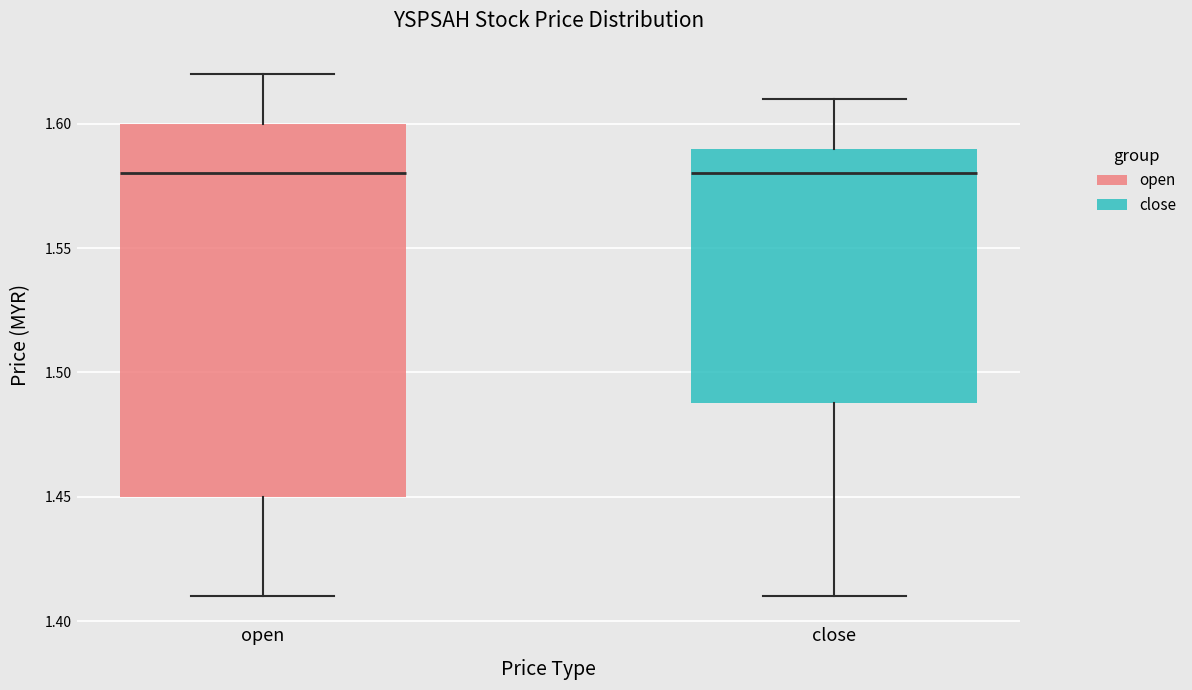

Where does the lower whisker of the box for open end on the y-axis? The values are not printed on the chart, so give them approximately, as read against the axis.

1.41